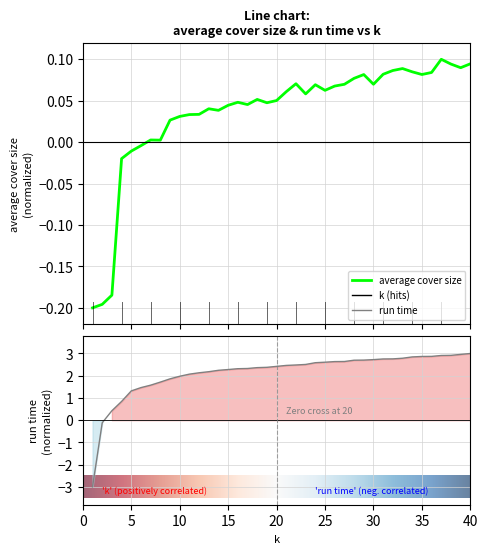

The value of average cover size at 37 is 0.0. True or false?

False